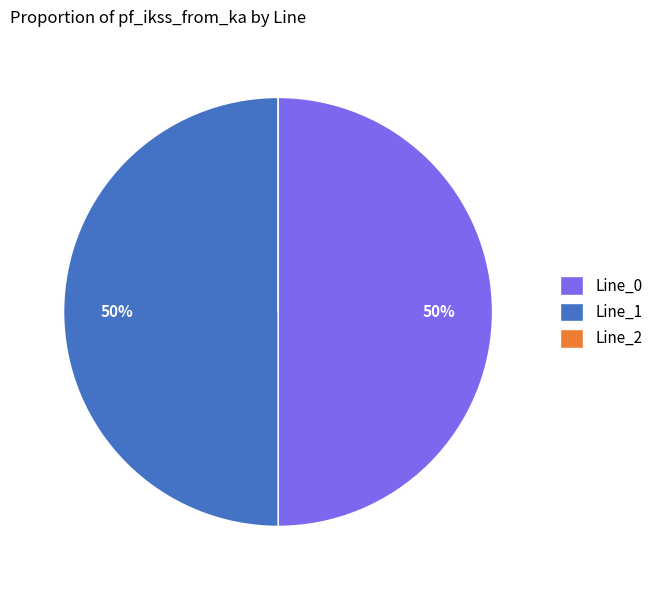

Combined, do Line_1 and Line_0 account for over 50%?

Yes